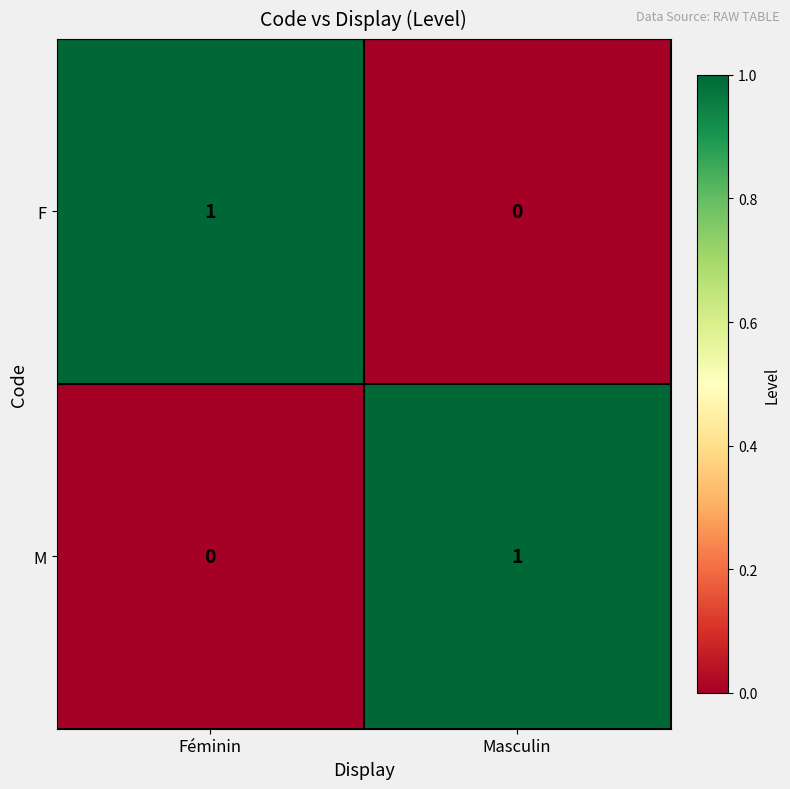

True or false: M has a value of 0 at Féminin.

True